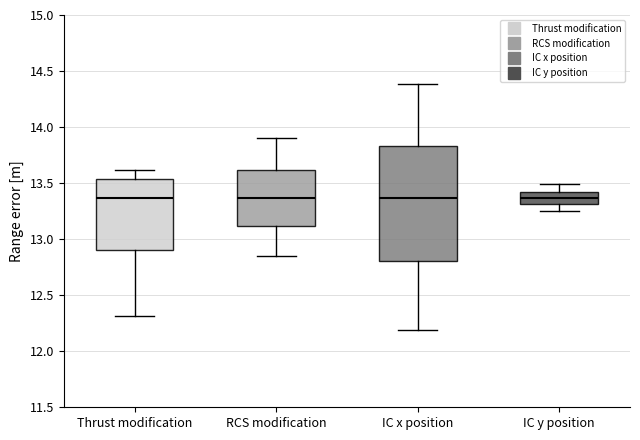

Comparing the boxes themselves (not the whiskers), which one is the tallest?

IC x position